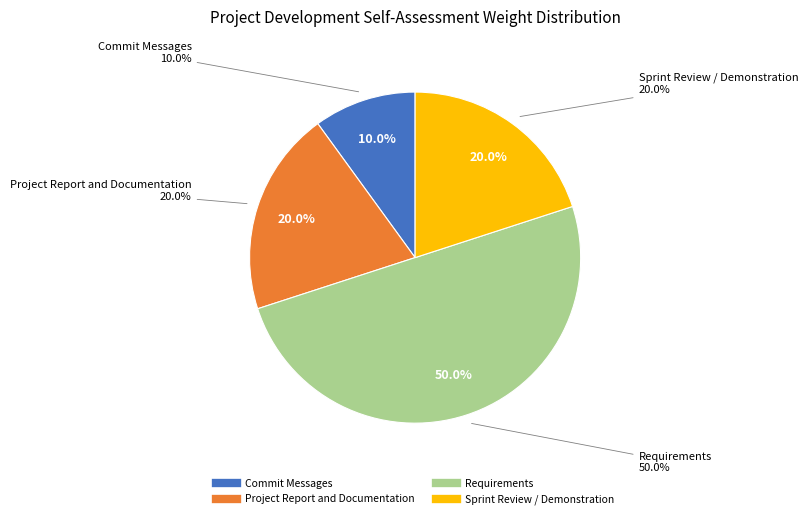

Count the number of slices in the pie.

4